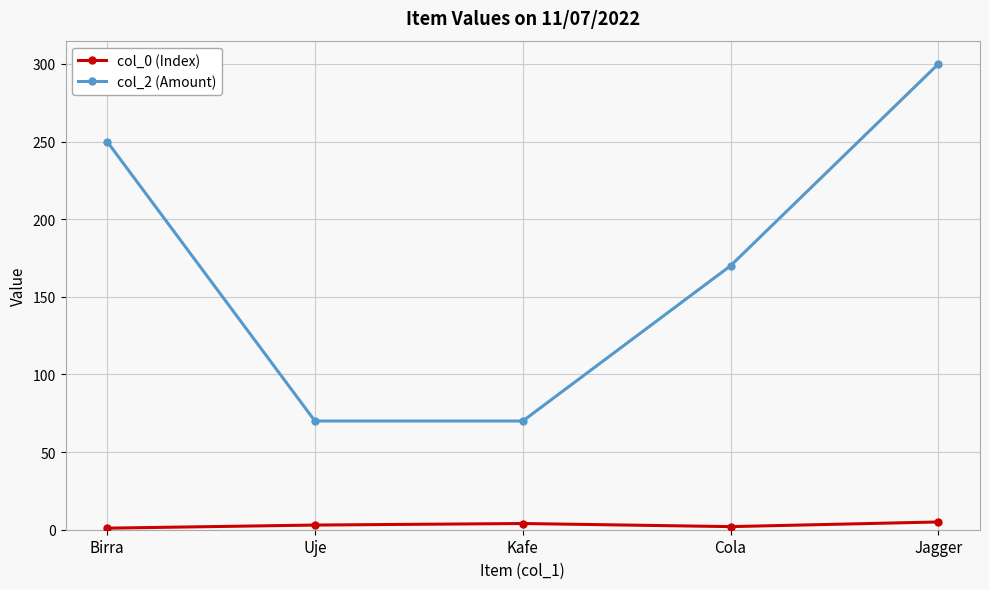

What is the sum of all col_0 (Index) values?

15